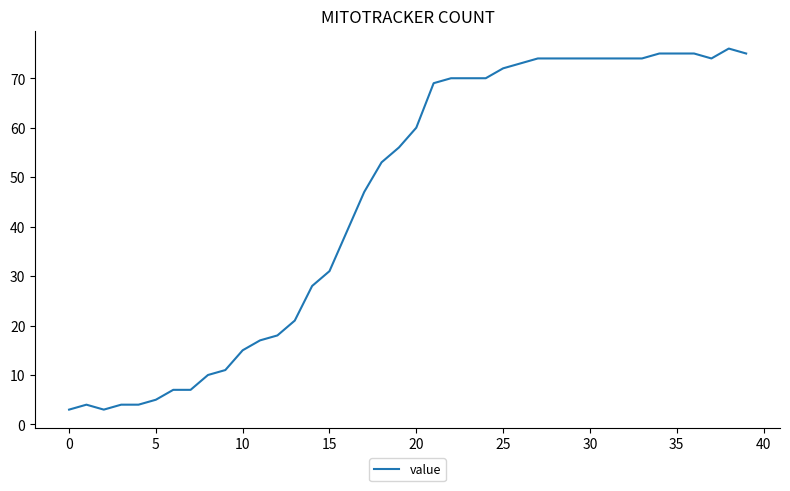

What is the minimum value shown in the chart?

3